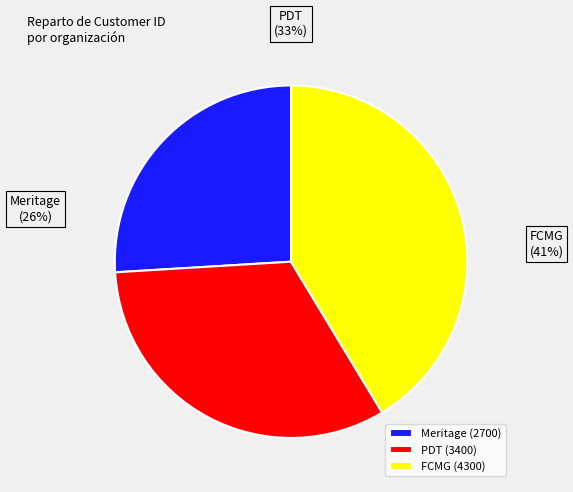

Which slice is the largest?

FCMG